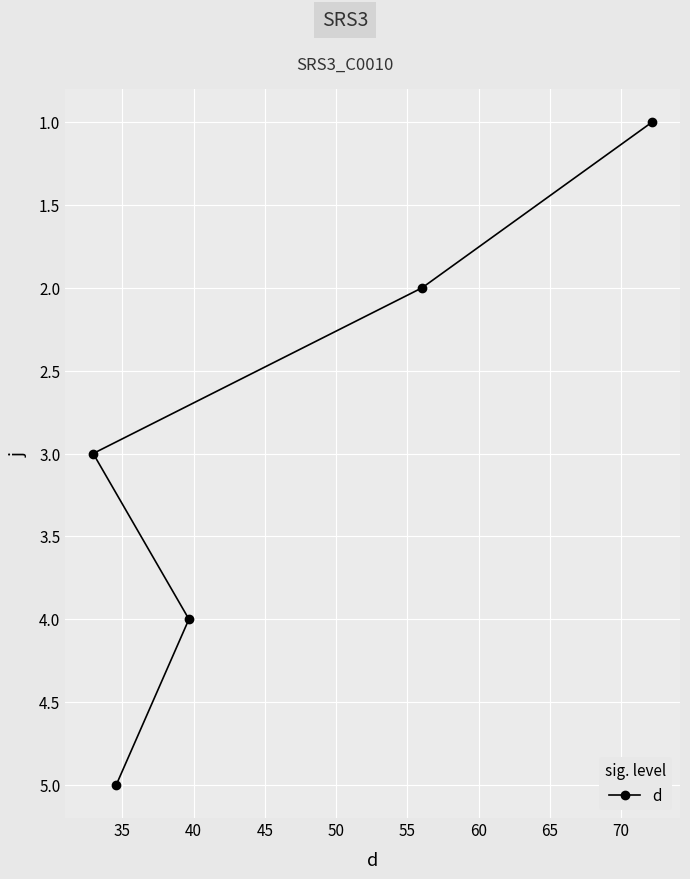

Reading right to left, extract all data points from this chart.

1	2	4	5	3